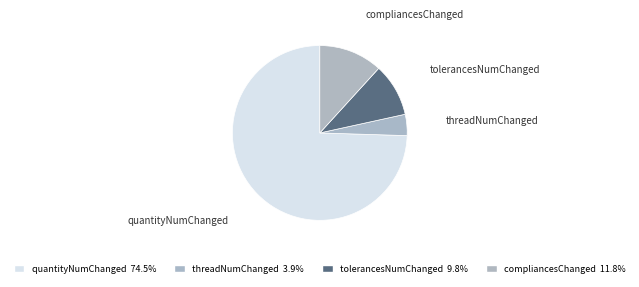

How many slices are in this pie chart?

4